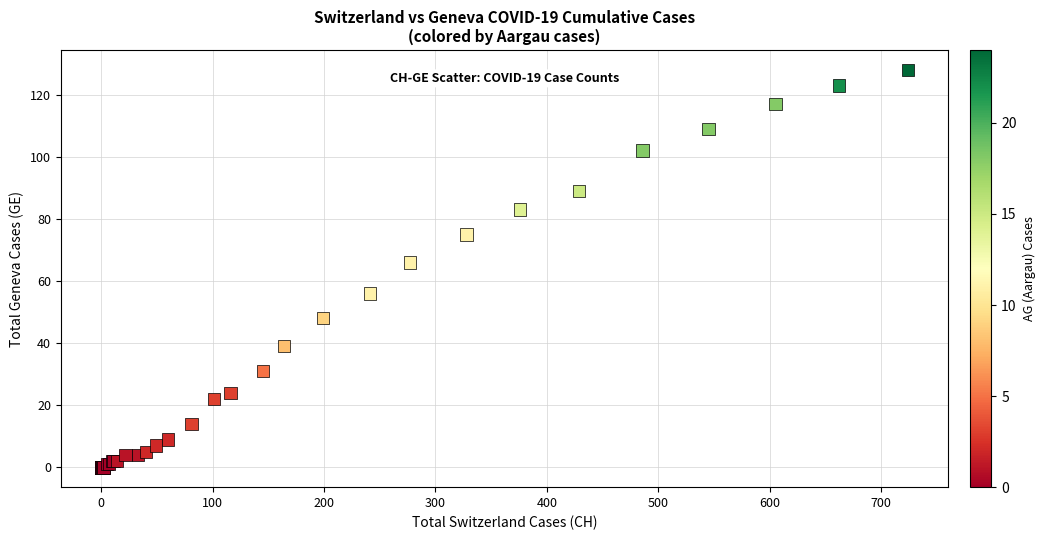

What Y value in the scatter plot is closest to 64?

66